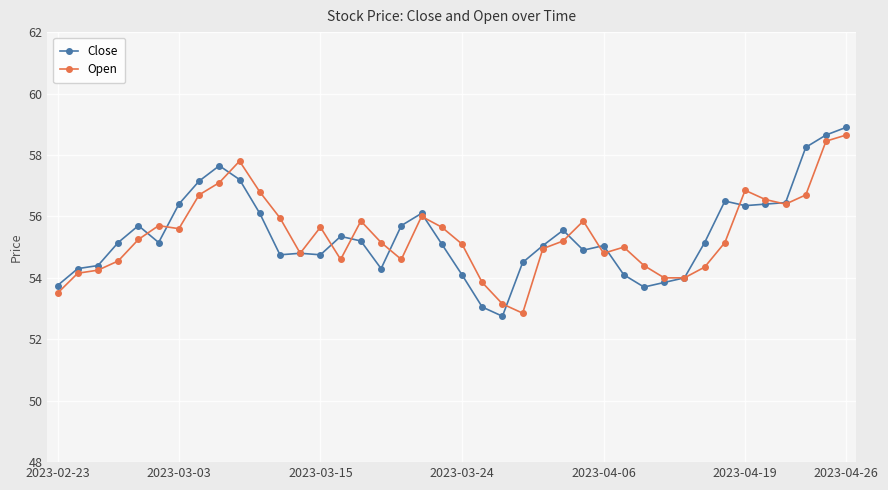

What is the value of the Close point at the 15th from the left?

55.4